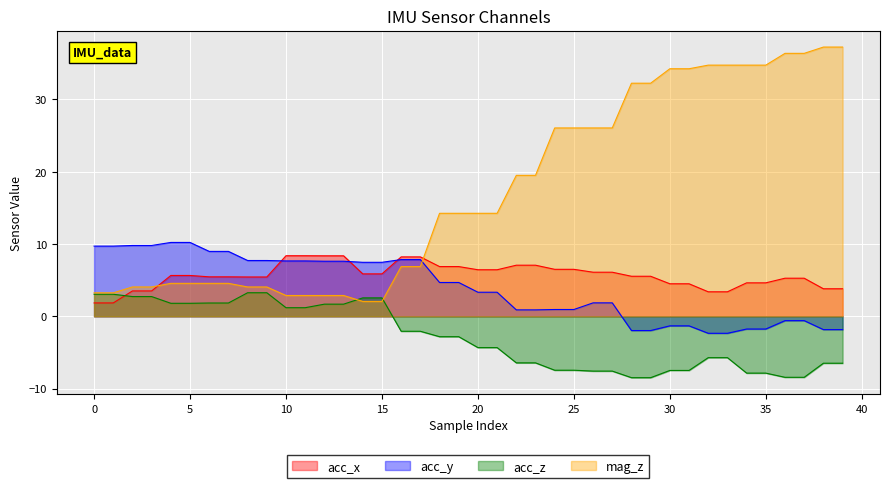

At which category is the sum across all series the highest?

38